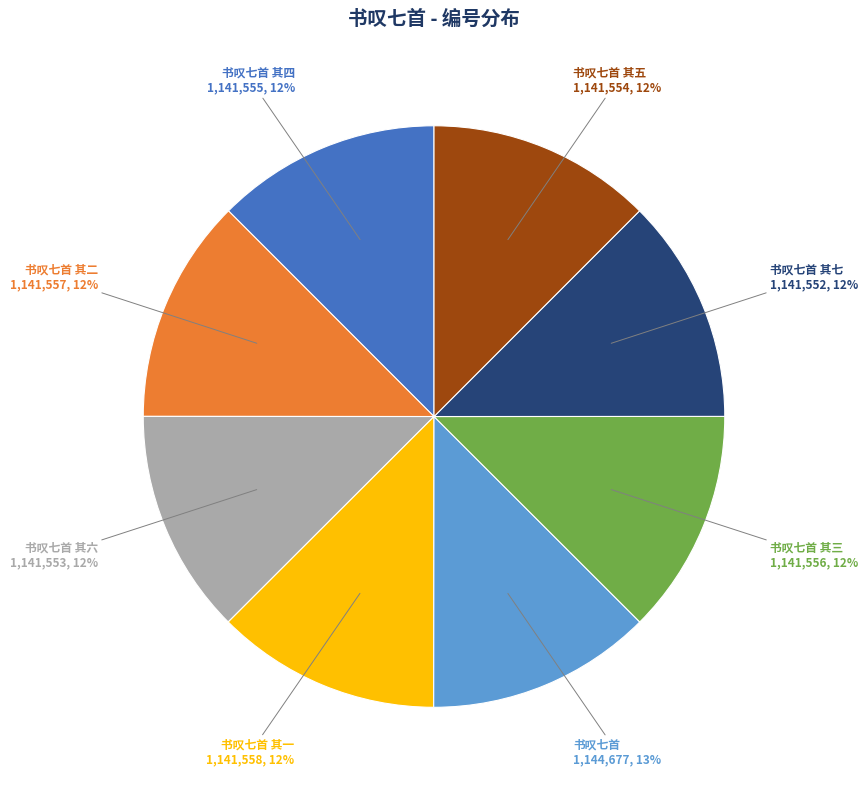

Is it true that 书叹七首 其四 is 5% of the pie?

False